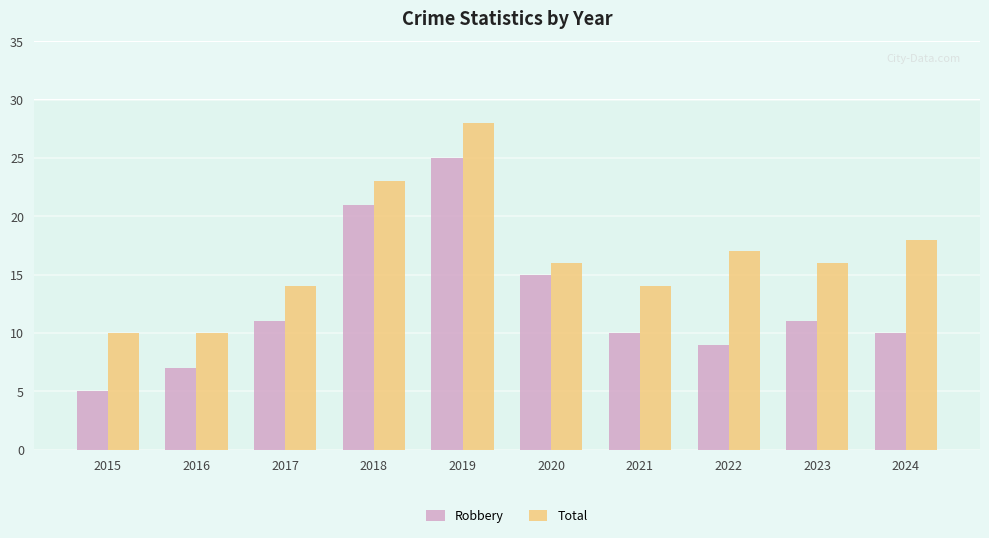

Does the chart contain stacked bars?

No